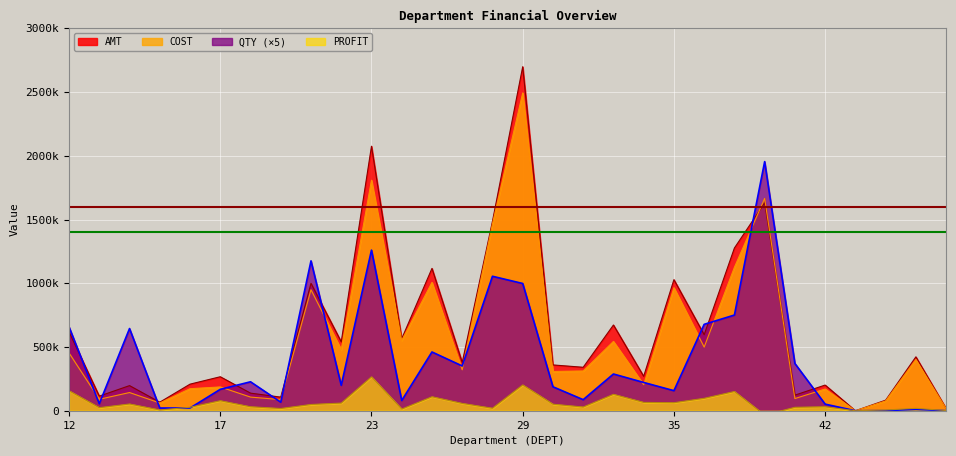

In QTY, how many points are higher than both neighbors (excluding endpoints)?

9